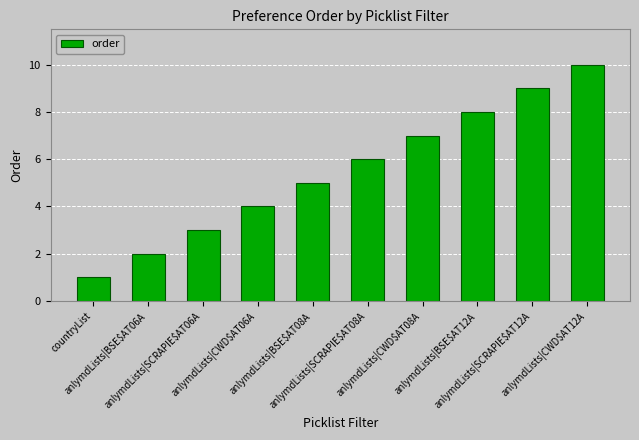

Rank the categories by value from lowest to highest.

countryList, anlymdLists|BSE$AT06A, anlymdLists|SCRAPIE$AT06A, anlymdLists|CWD$AT06A, anlymdLists|BSE$AT08A, anlymdLists|SCRAPIE$AT08A, anlymdLists|CWD$AT08A, anlymdLists|BSE$AT12A, anlymdLists|SCRAPIE$AT12A, anlymdLists|CWD$AT12A